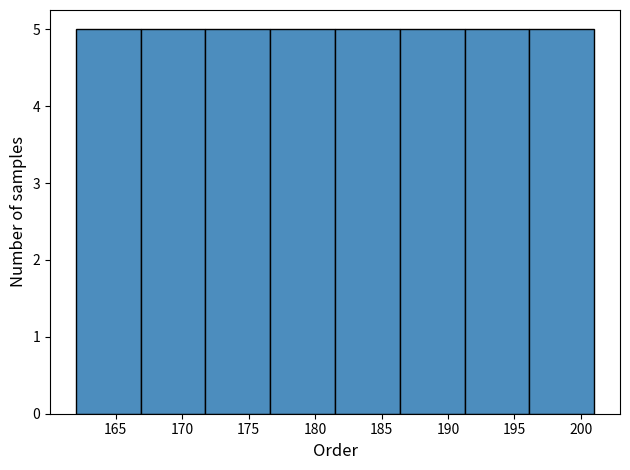

Reading left to right, list every bar in this chart as the range it spans on the x-axis followed by its height. Neither the bar edges nor the heights are printed on the chart, so give them approximately, as read against the axes.

162.0 to 167.0: 5
167.0 to 172.0: 5
172.0 to 176.5: 5
176.5 to 181.5: 5
181.5 to 186.5: 5
186.5 to 191.5: 5
191.5 to 196.0: 5
196.0 to 201.0: 5